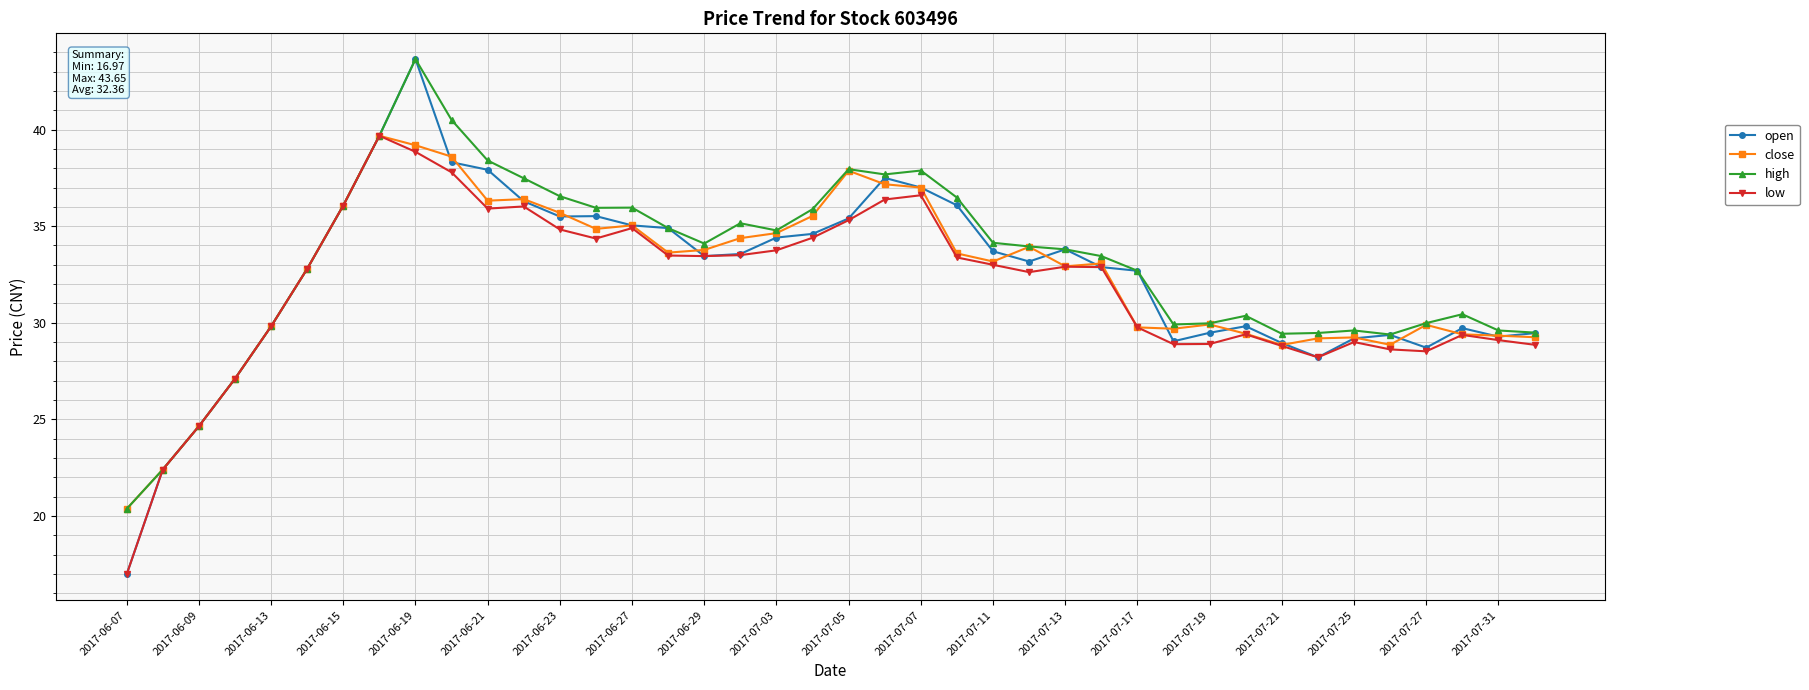

What is the smallest value displayed?

17.0